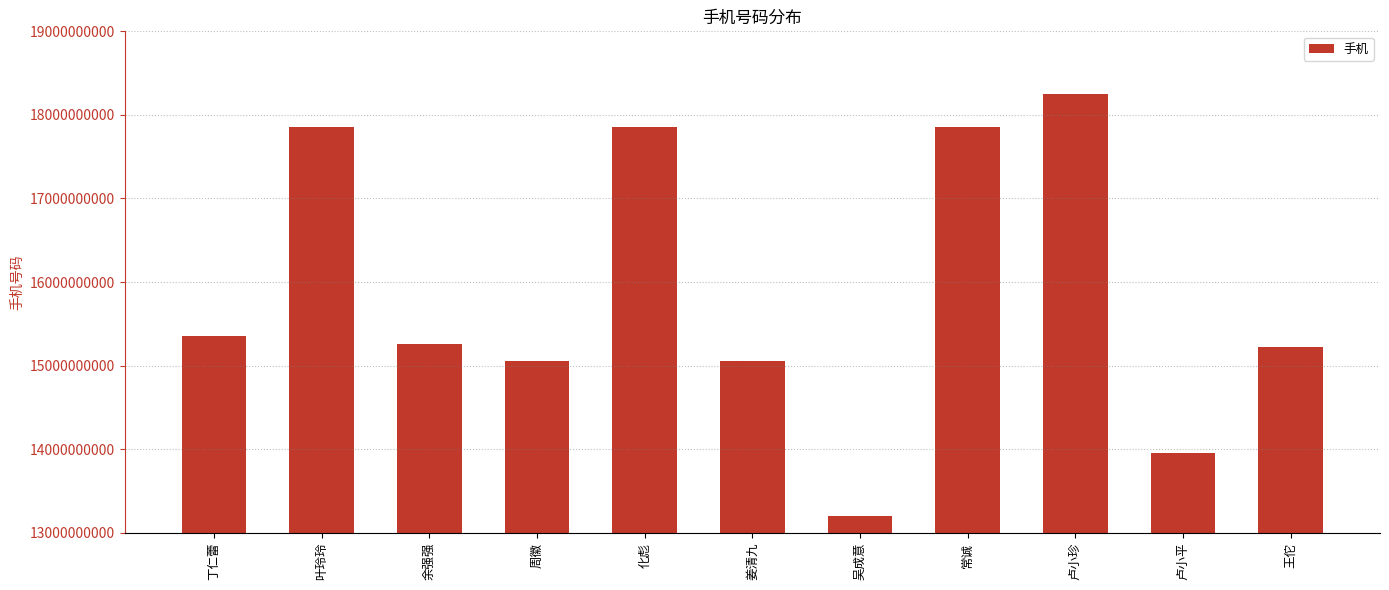

At which category does the chart reach its peak across all series?

卢小珍